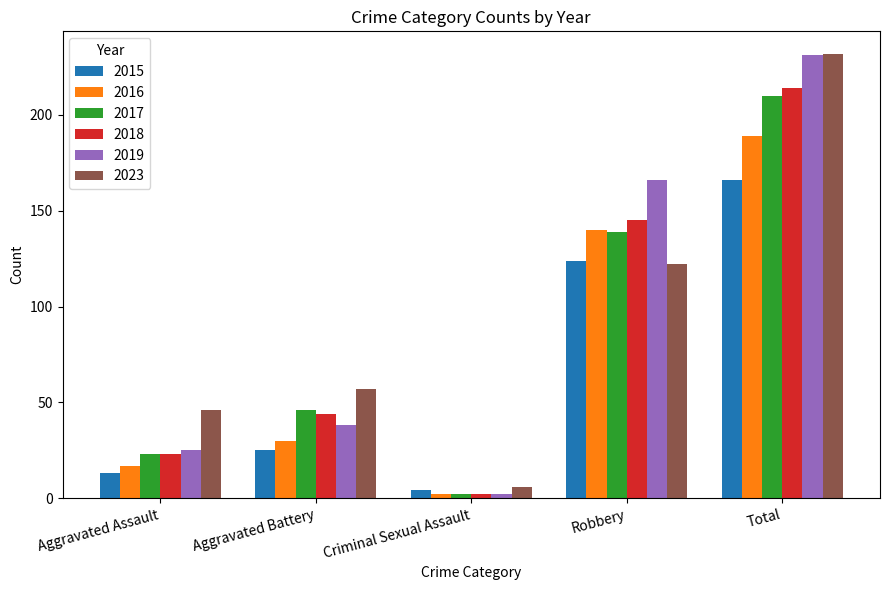

At which label does 2019 reach its peak?

Total